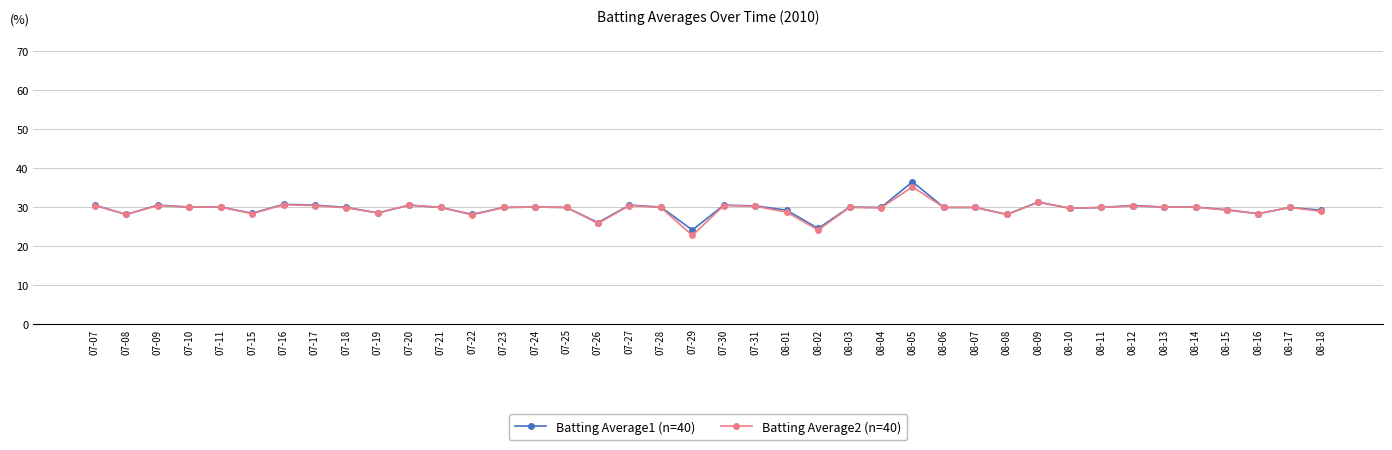

What is the label of the 29th point from the left?

08-07